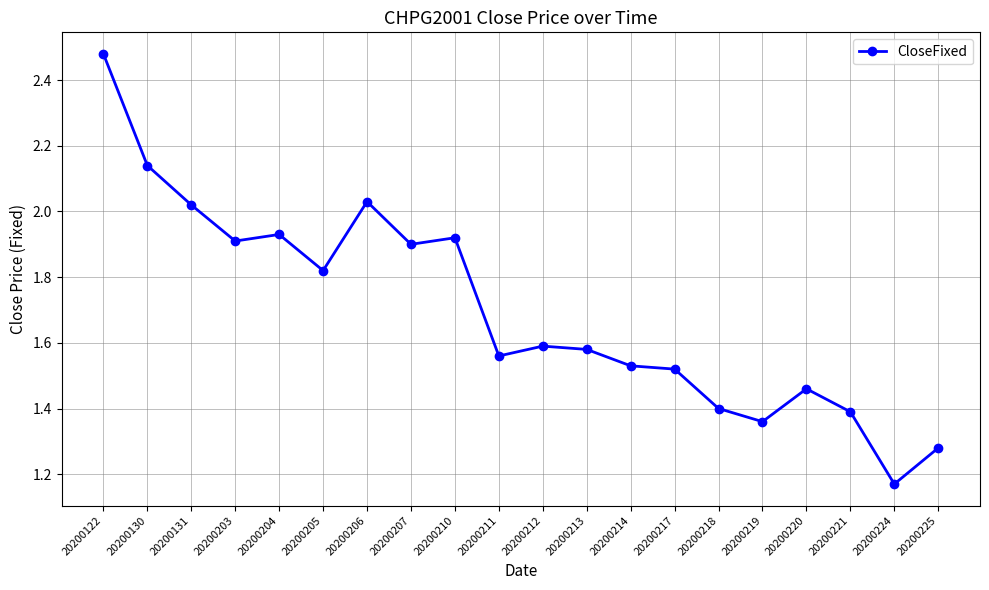

True or false: the data shows 1.6 at 20200211.

True